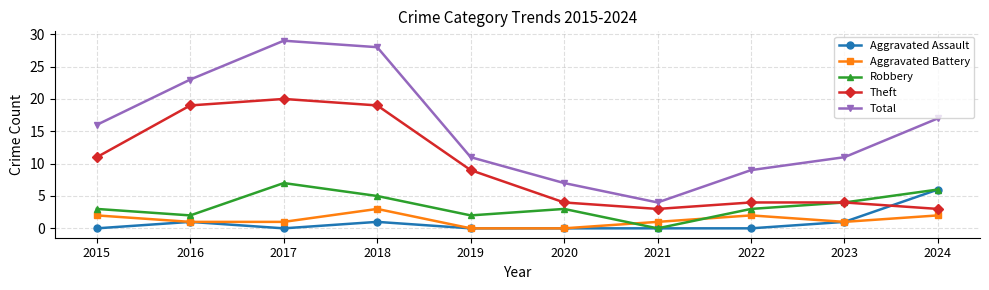

How many lines are shown in the chart?

5